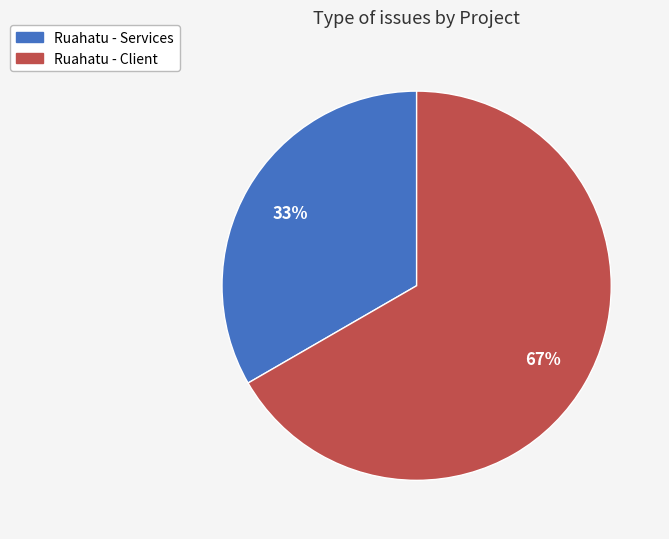

To the nearest percent, what is the average slice percentage?

50%